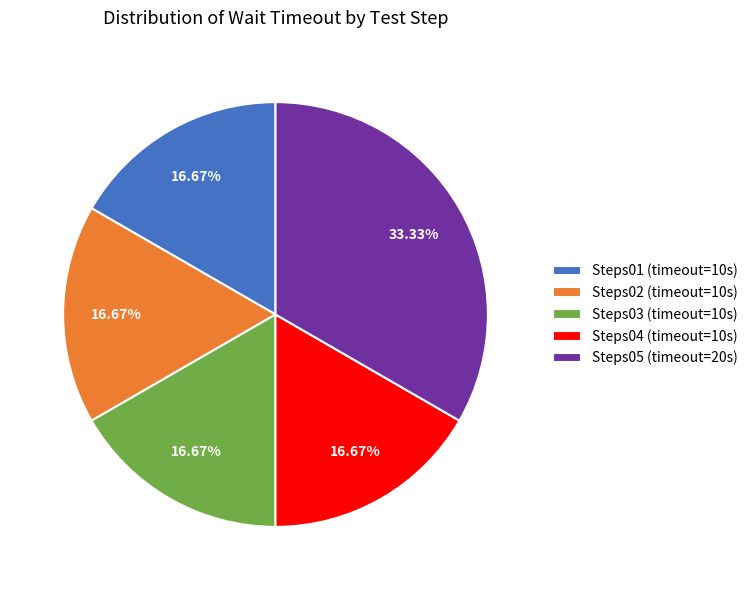

What is the largest slice in the pie chart?

Steps05